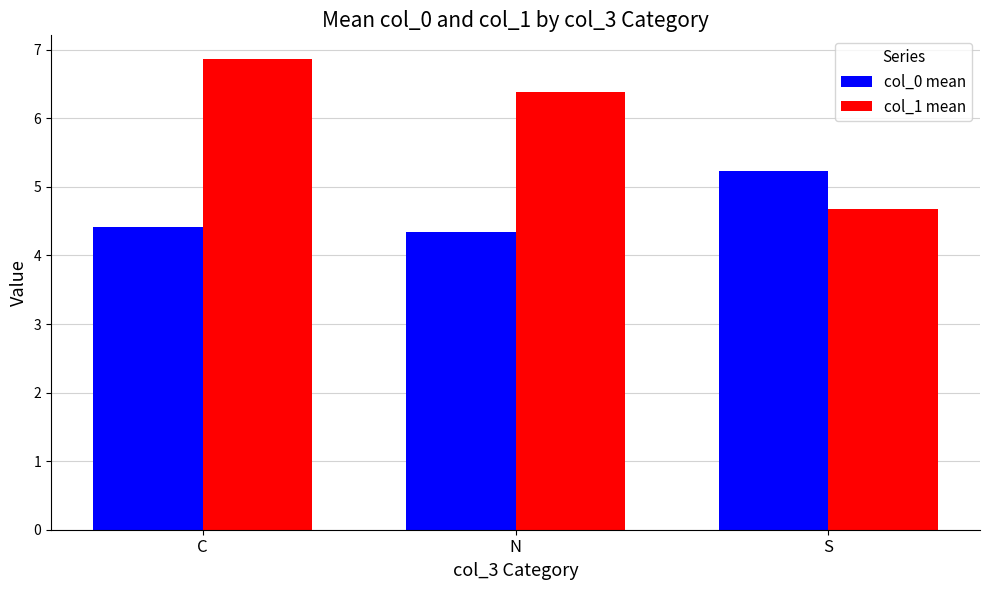

At which label does col_1 mean reach its peak?

C